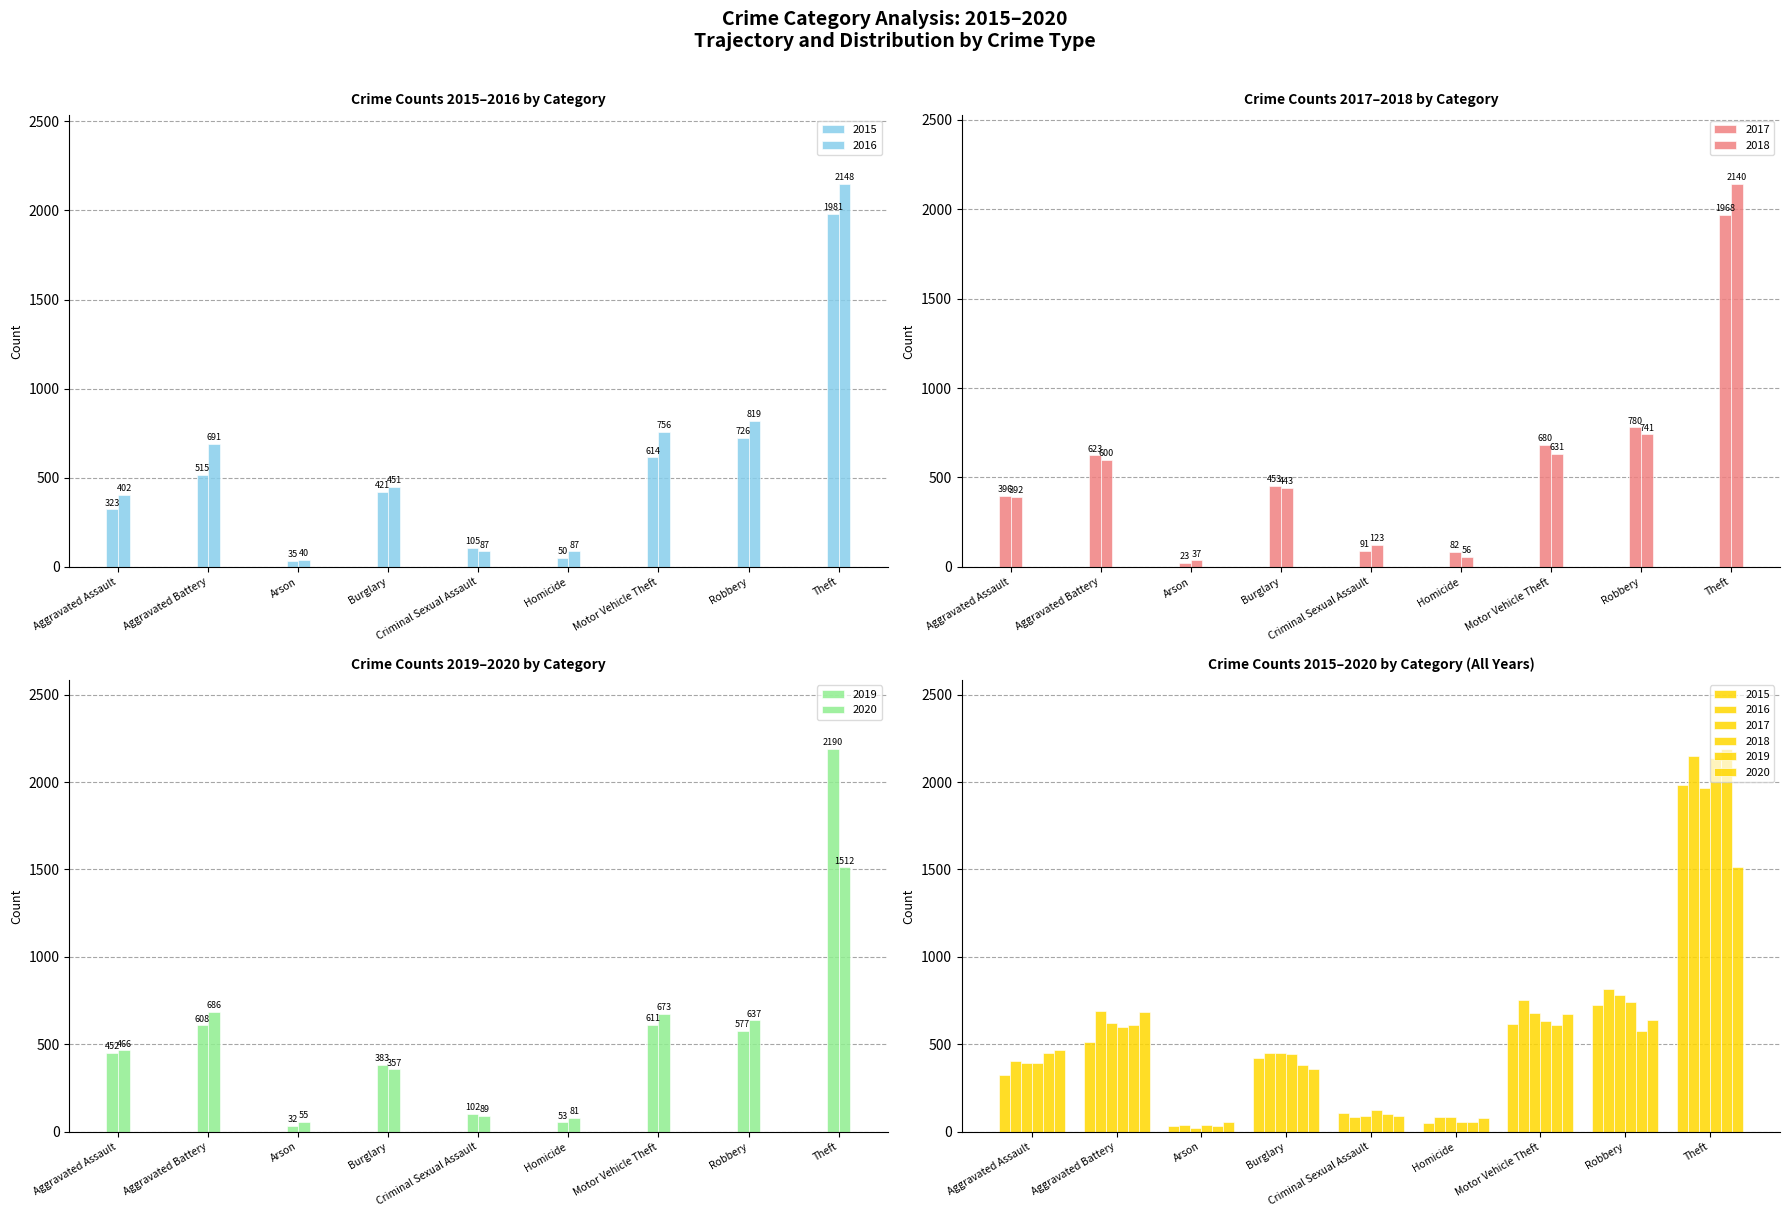

Which has a higher value, Criminal Sexual Assault or Aggravated Battery?

Aggravated Battery